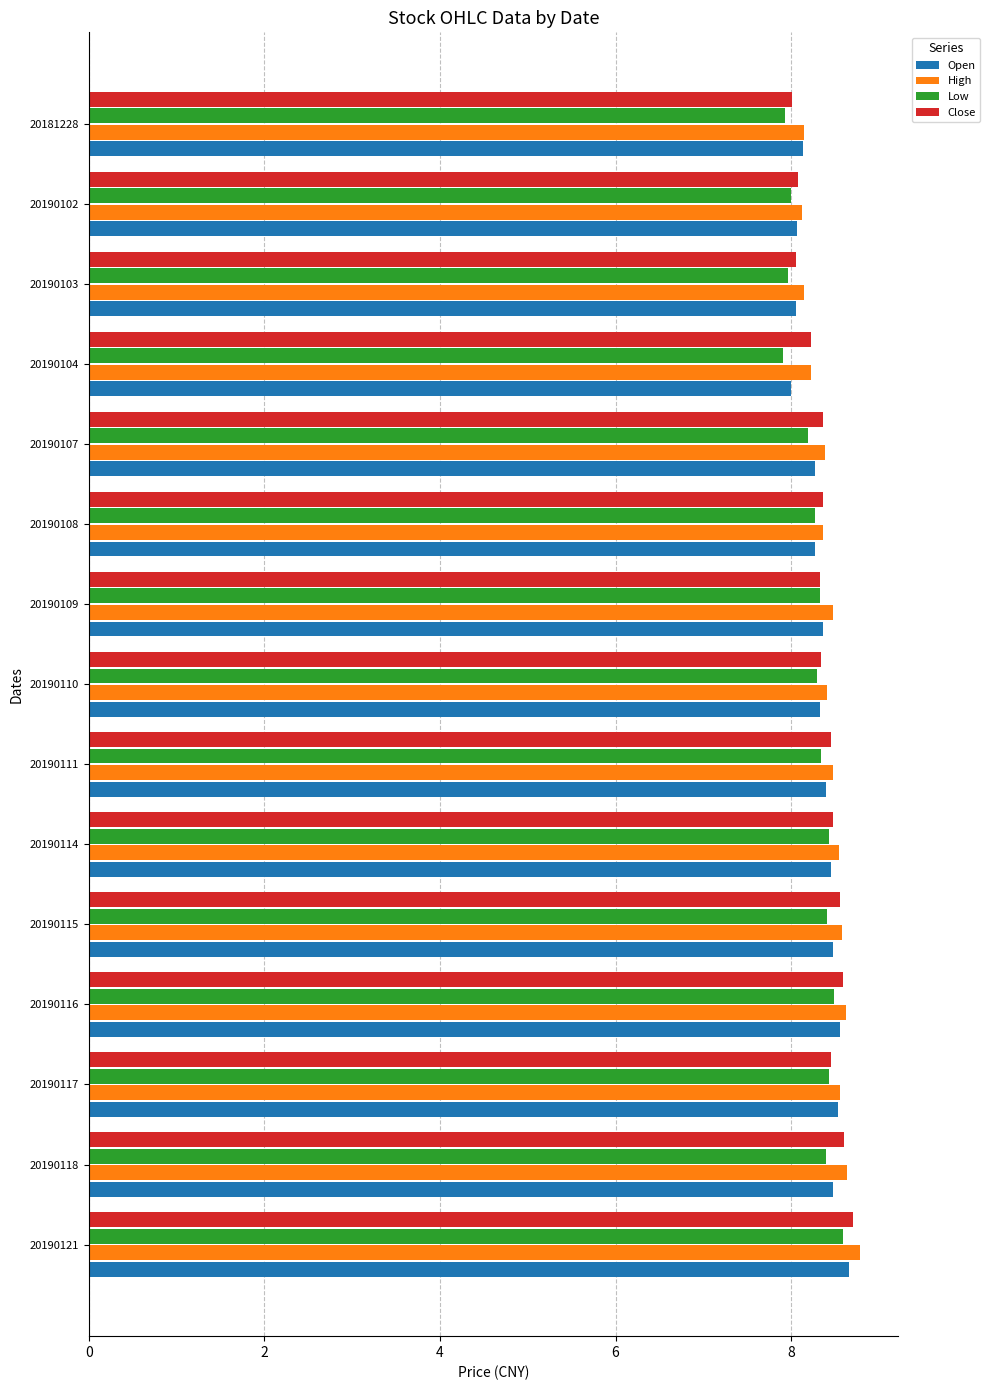

Is it true that Close equals 8.3 at 20190109?

True